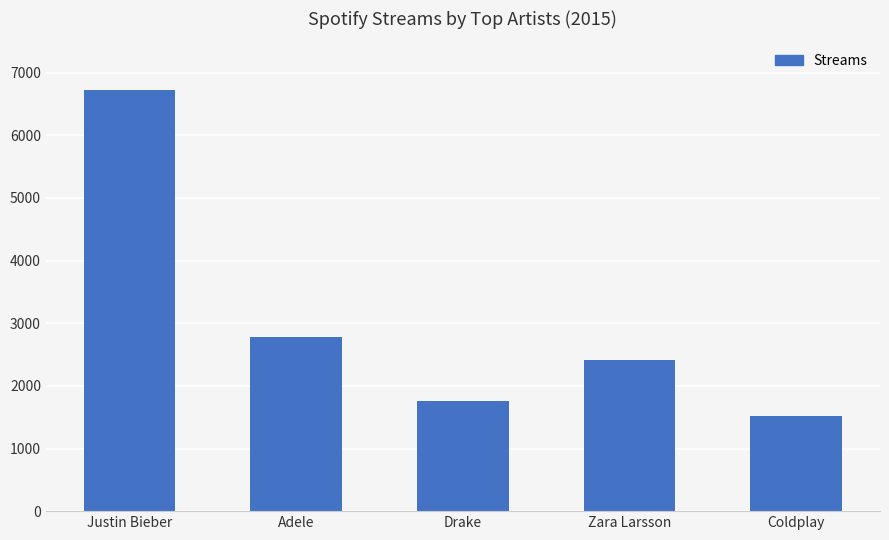

Count the number of data series in this chart.

1